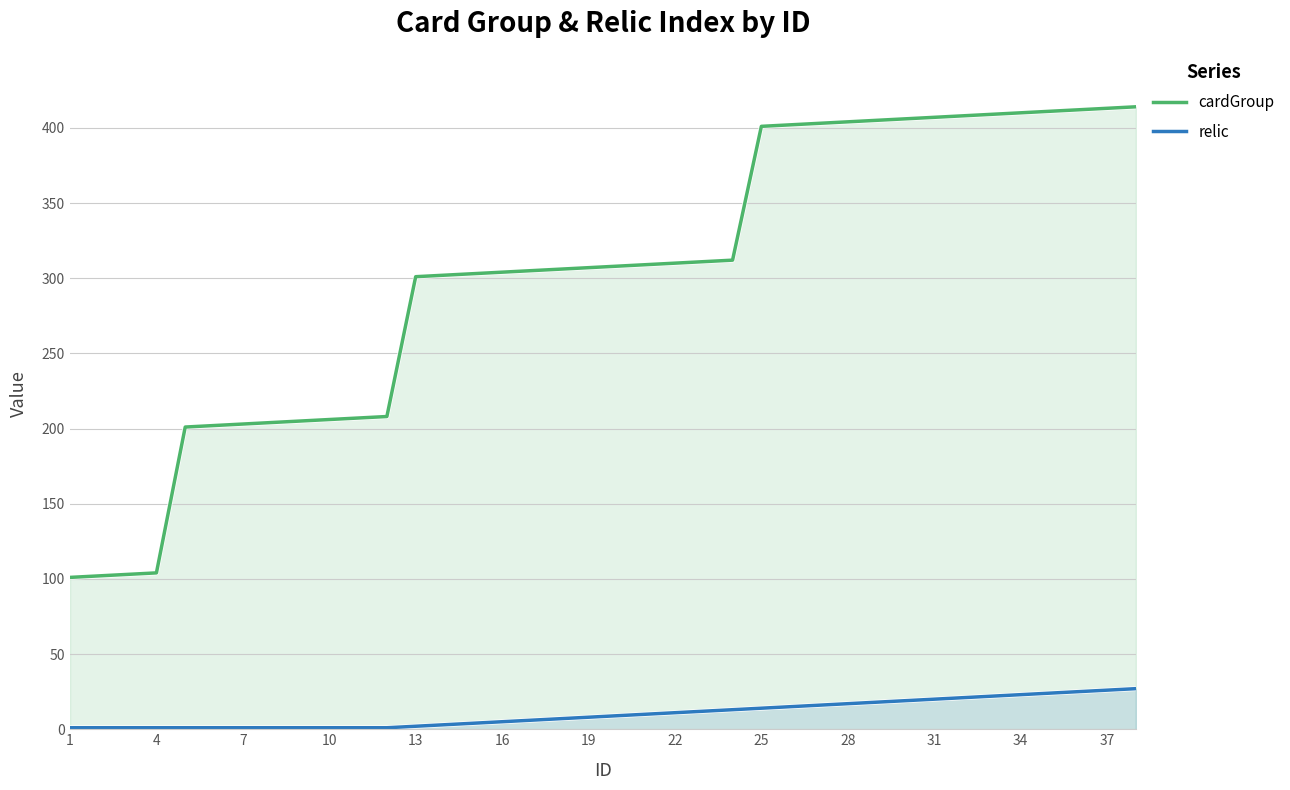

Which label corresponds to the smallest value in the chart?

1